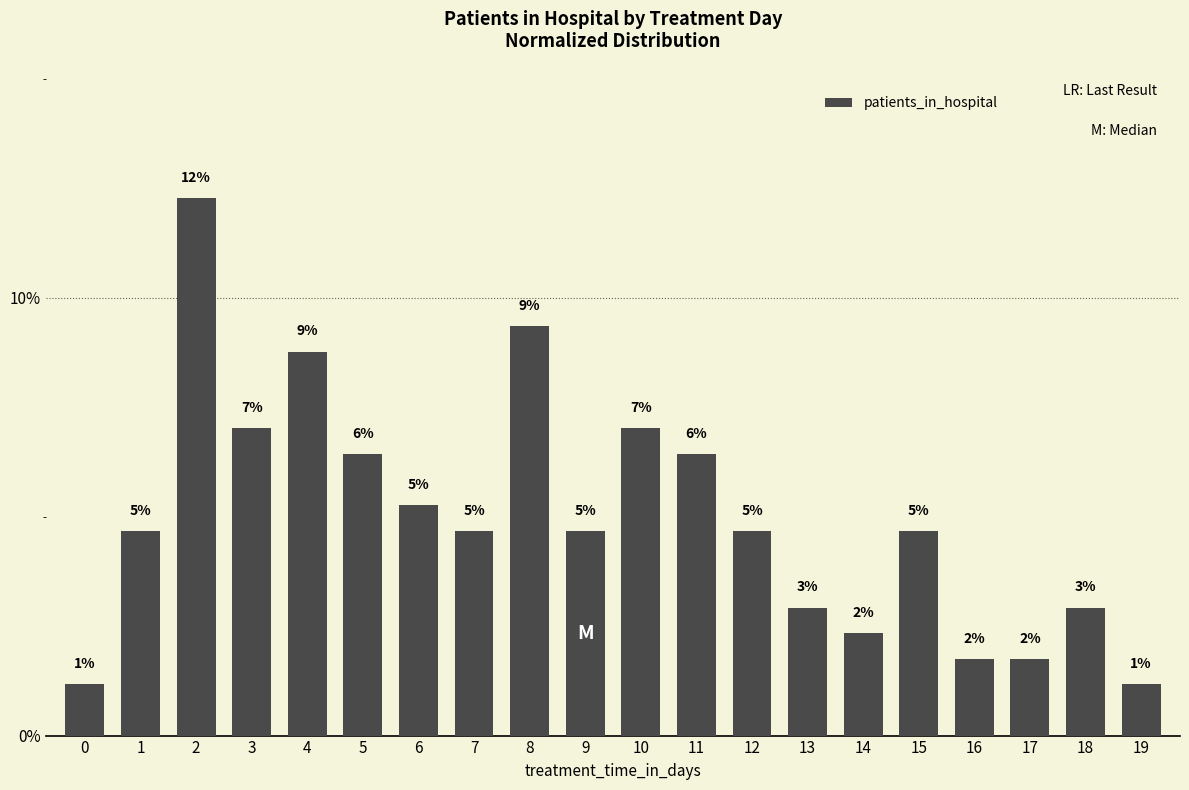

What is the average value?

5.0